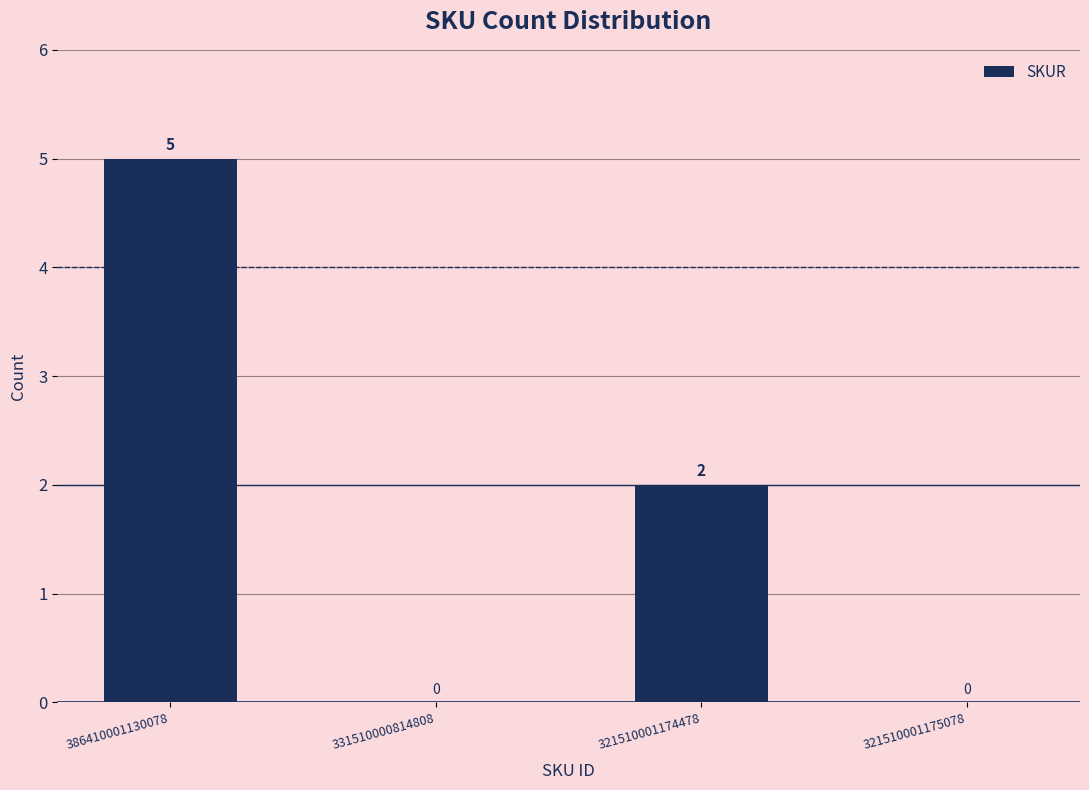

How many distinct data groups are displayed?

1